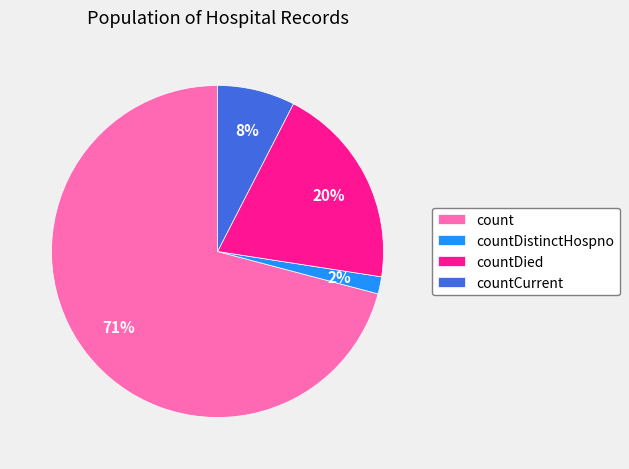

Rank the categories by value from lowest to highest.

countDistinctHospno, countCurrent, countDied, count